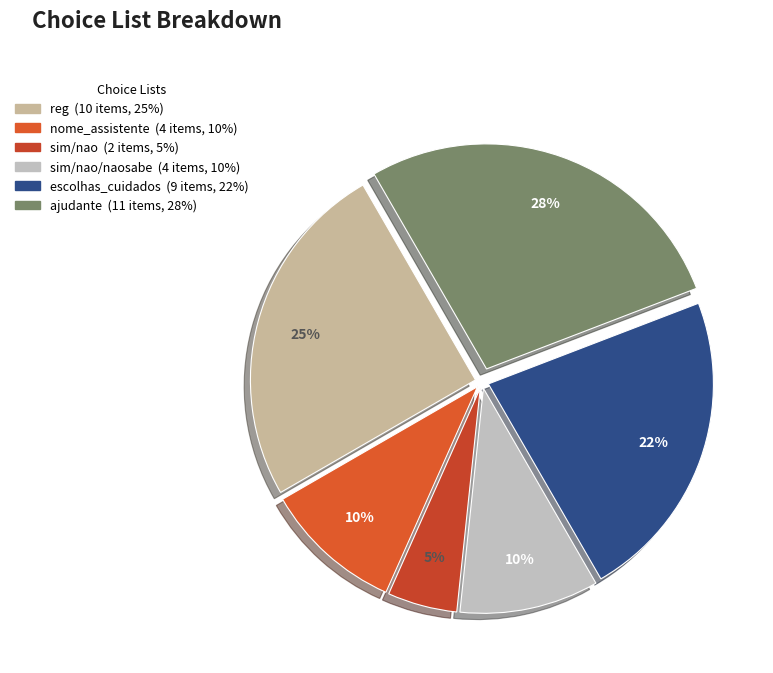

Count the number of slices in the pie.

6